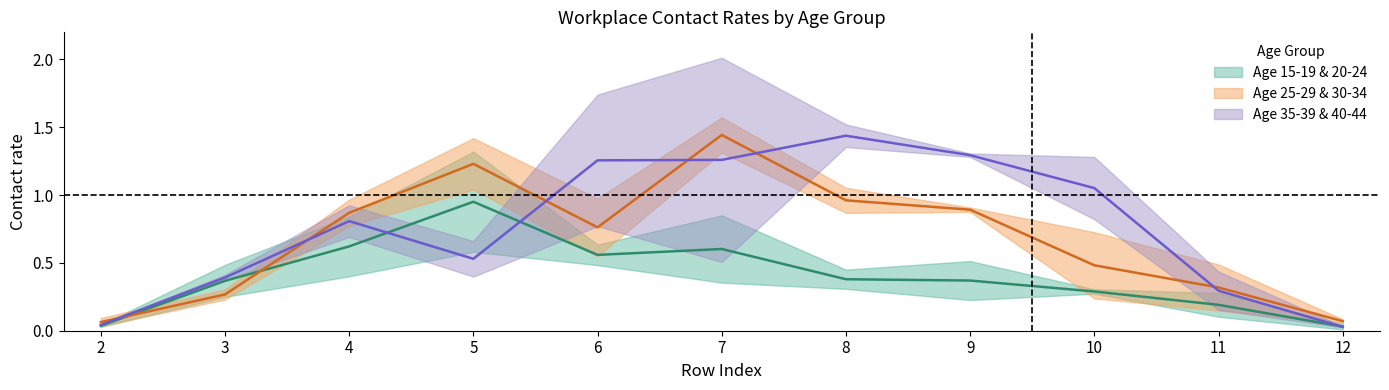

True or false: 40_44 has a value of 0.9 at 7.

False